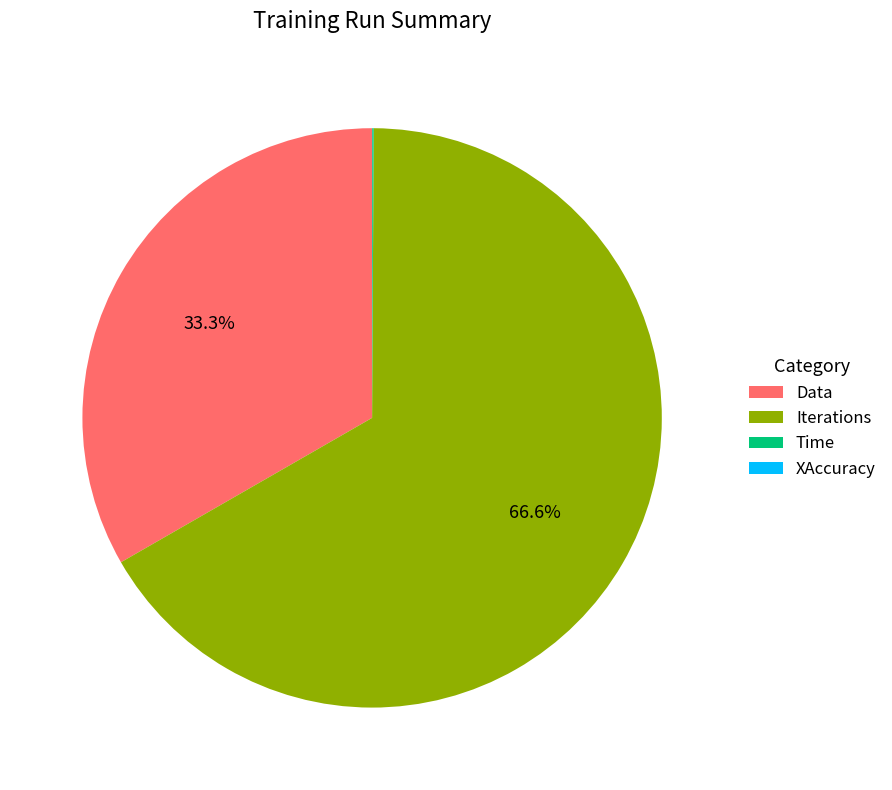

Does Iterations represent more than half of the total?

Yes